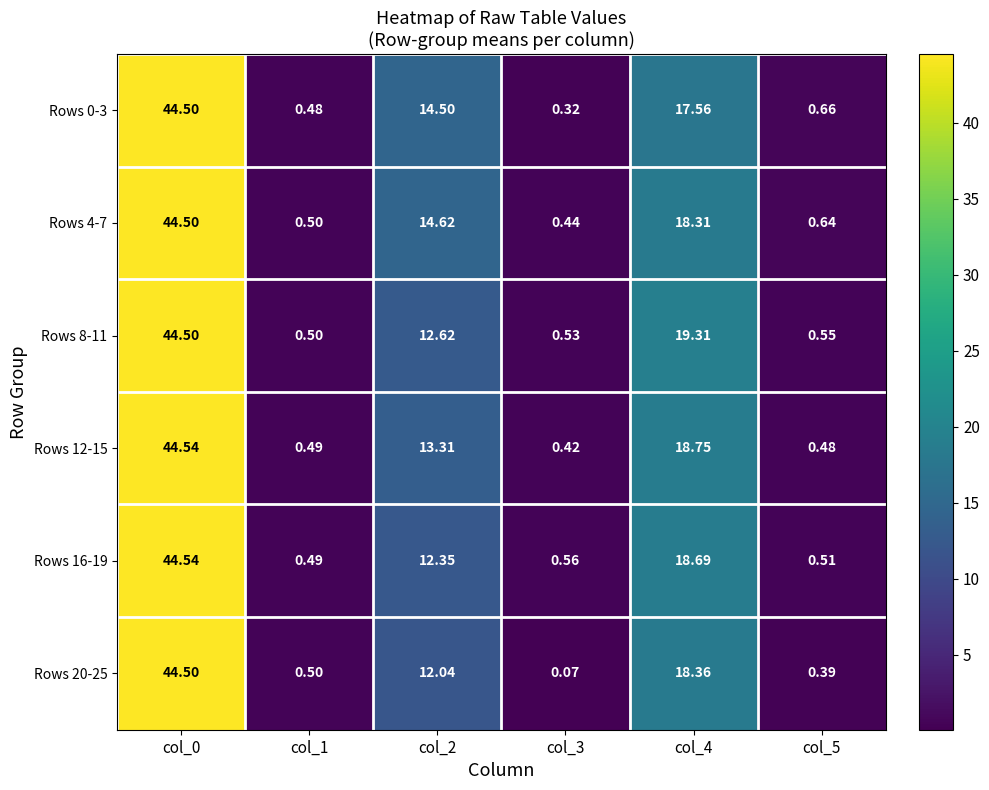

Is the value of Rows 0-3 at col_5 greater than the value of Rows 12-15 at col_2?

No